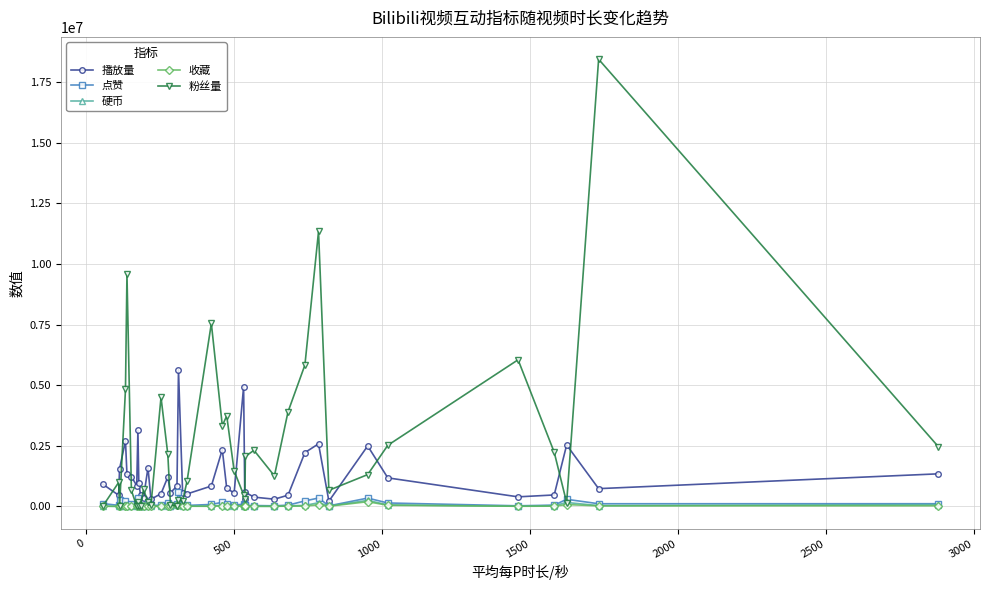

Which series has the widest spread of values?

粉丝量